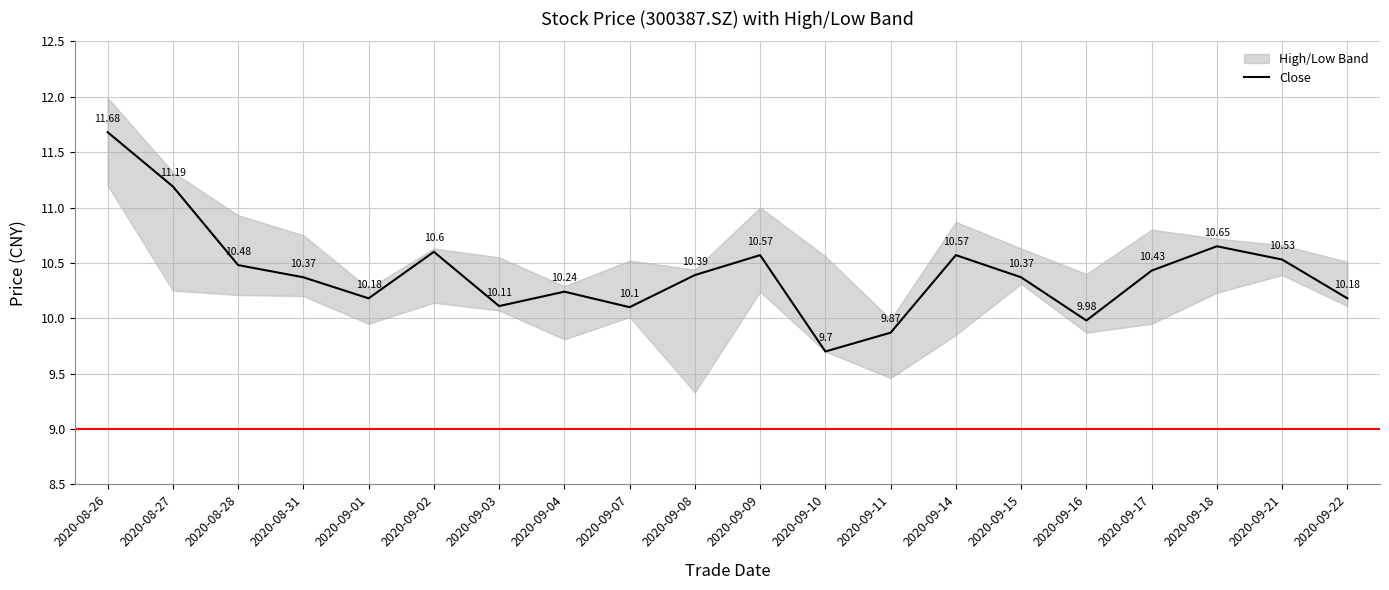

Which label corresponds to the smallest value in the chart?

2020-09-10